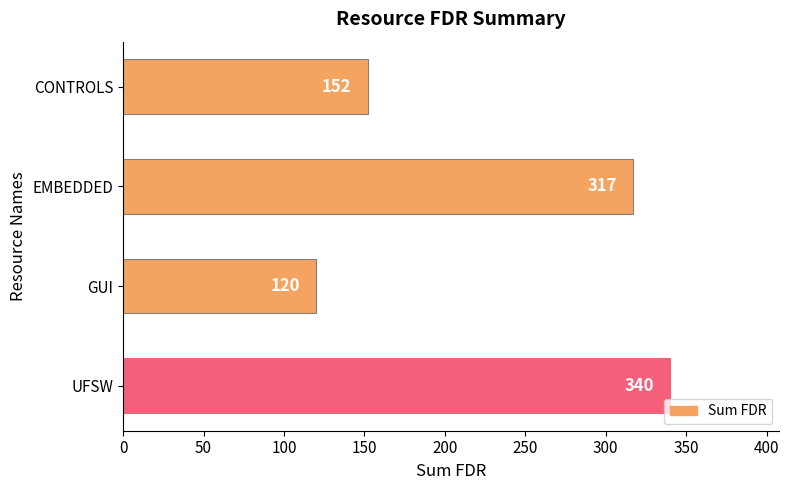

What is the difference between the values at CONTROLS and UFSW?

188